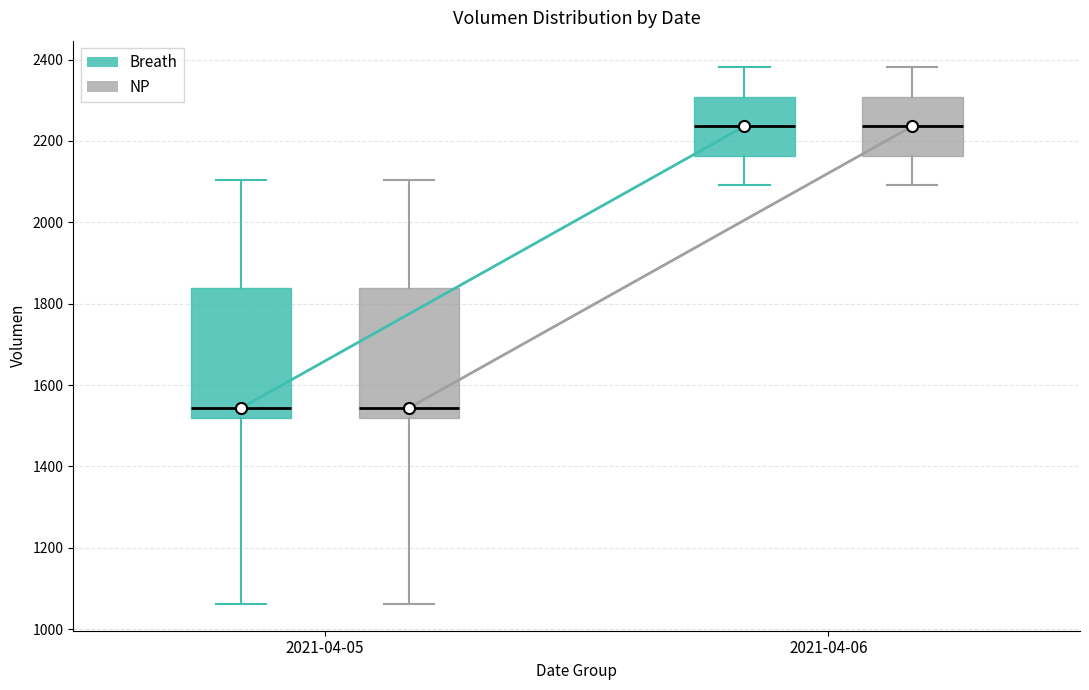

Reading left to right, read every box against the y-axis: the position of its median line, the range the box covers, and the ends of its whiskers. The values are not printed on the chart, so give them approximately, as read against the axis.

2021-04-05 (Breath): median 1540, box 1520 to 1840, whiskers 1060 to 2100
2021-04-05 (NP): median 1540, box 1520 to 1840, whiskers 1060 to 2100
2021-04-06 (Breath): median 2240, box 2160 to 2300, whiskers 2100 to 2380
2021-04-06 (NP): median 2240, box 2160 to 2300, whiskers 2100 to 2380